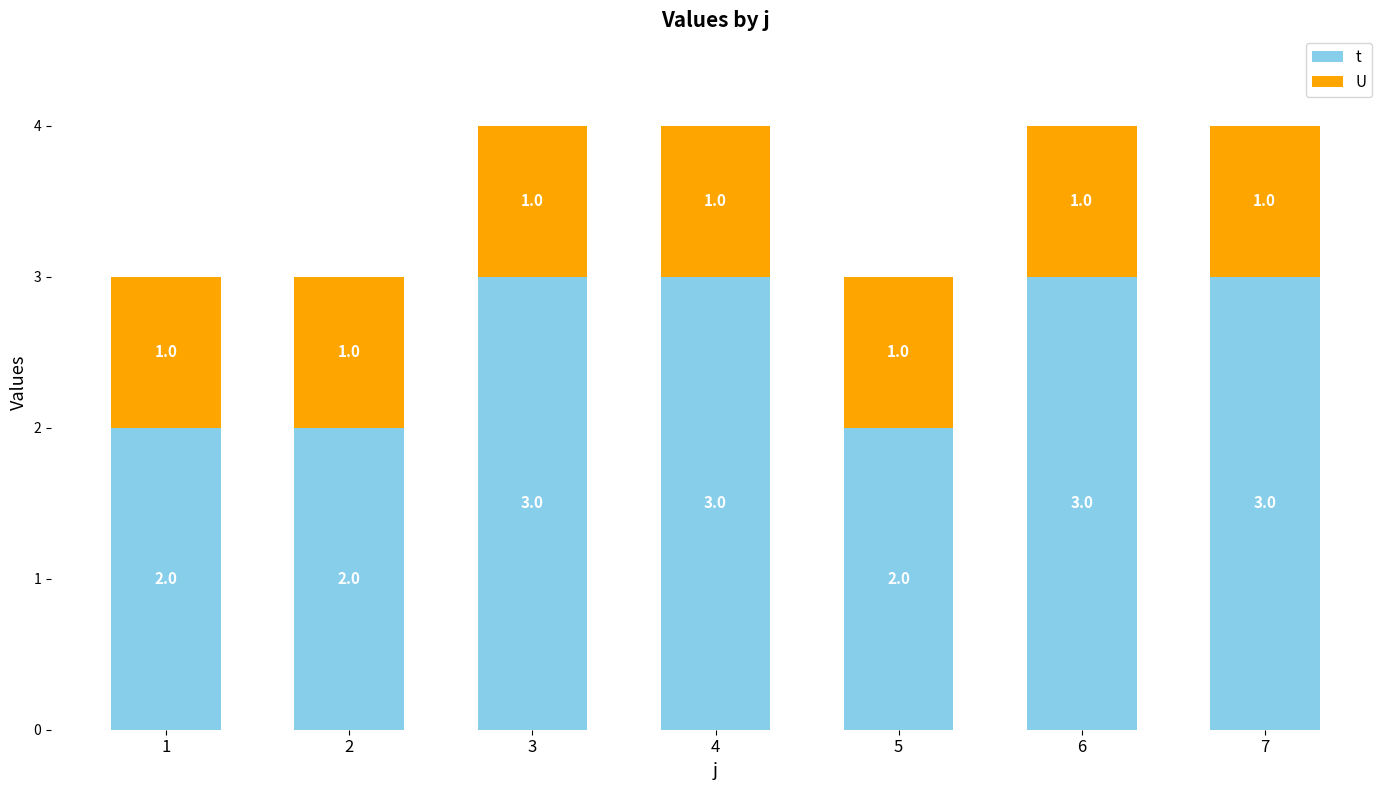

Which series changed the most between 5 and 6?

t